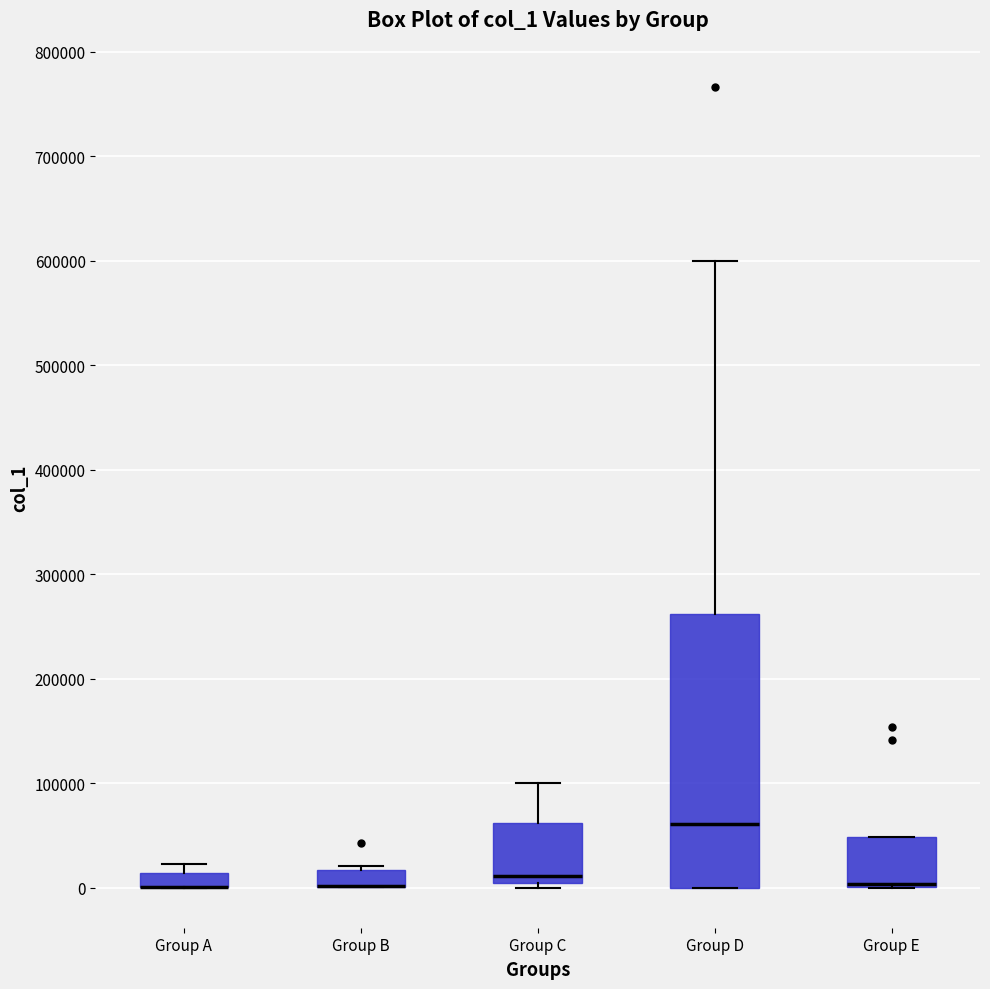

Which box is the tallest, from its lower edge to its upper edge?

Group D